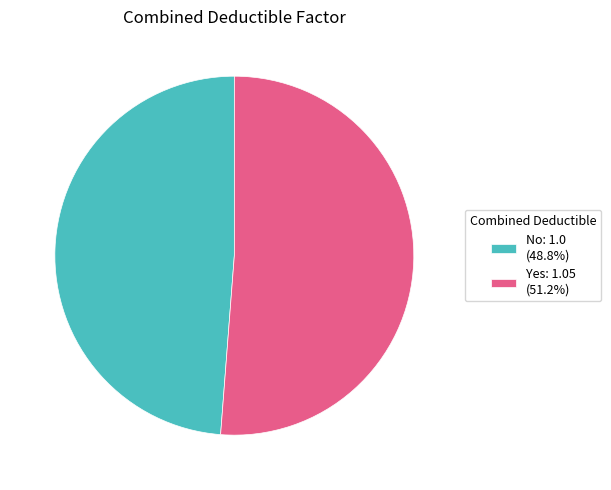

Is there a majority slice in this chart?

Yes